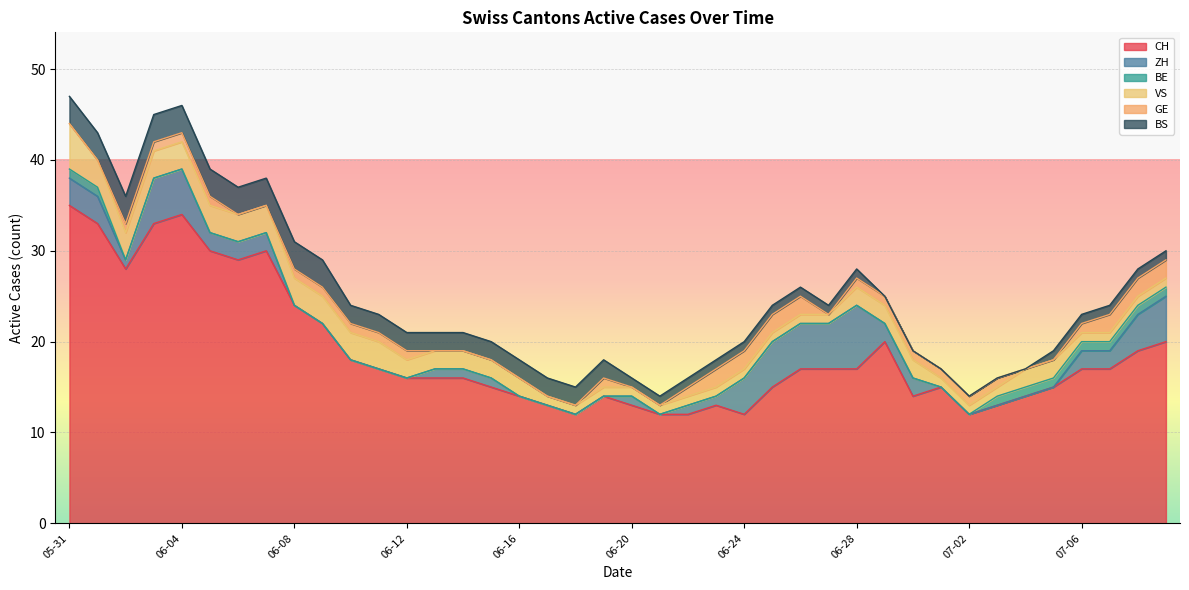

What are all the series names shown in the legend?

CH, ZH, BE, VS, GE, BS